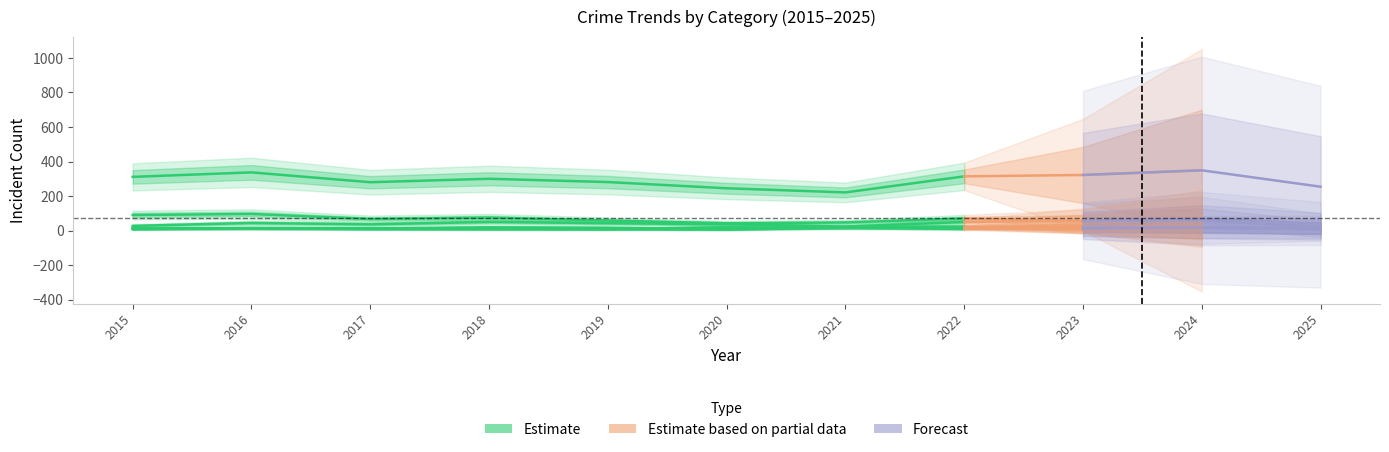

What is the maximum value shown in the chart?

349